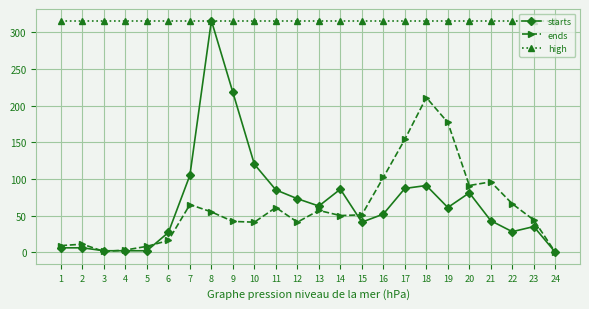

Is this an area chart (filled region under the line)?

No